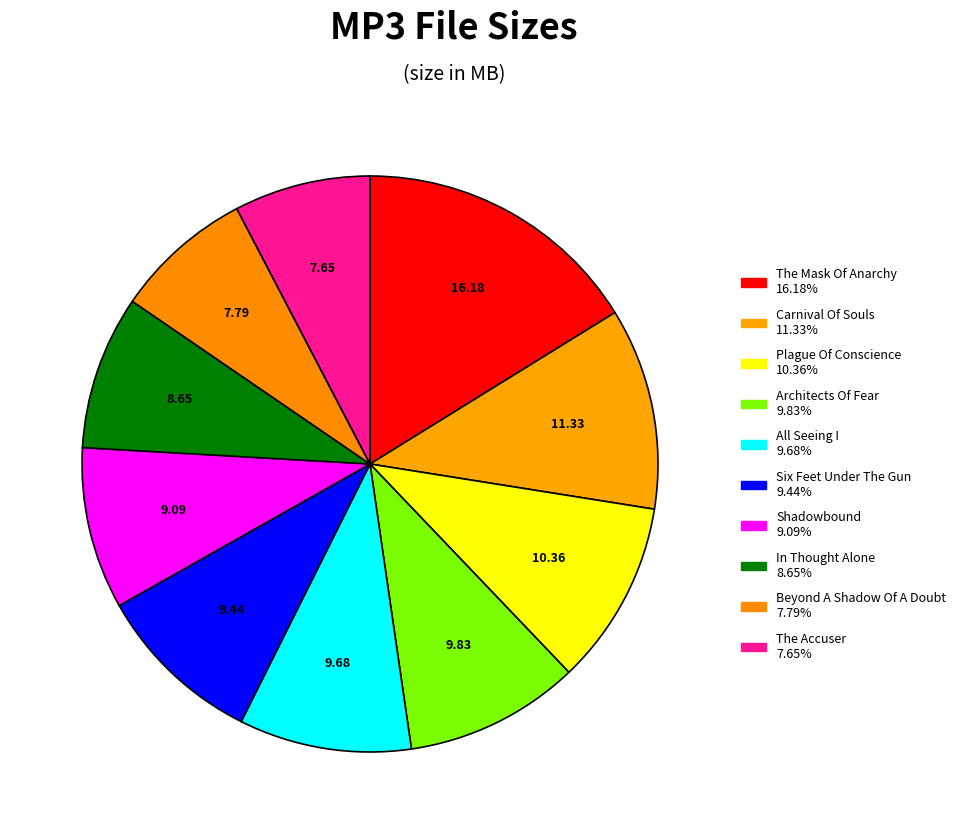

How many slices are in this pie chart?

10